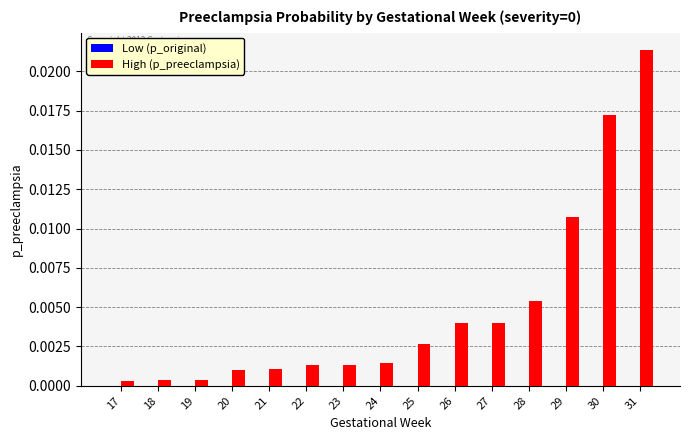

At which category does the chart reach its peak across all series?

31